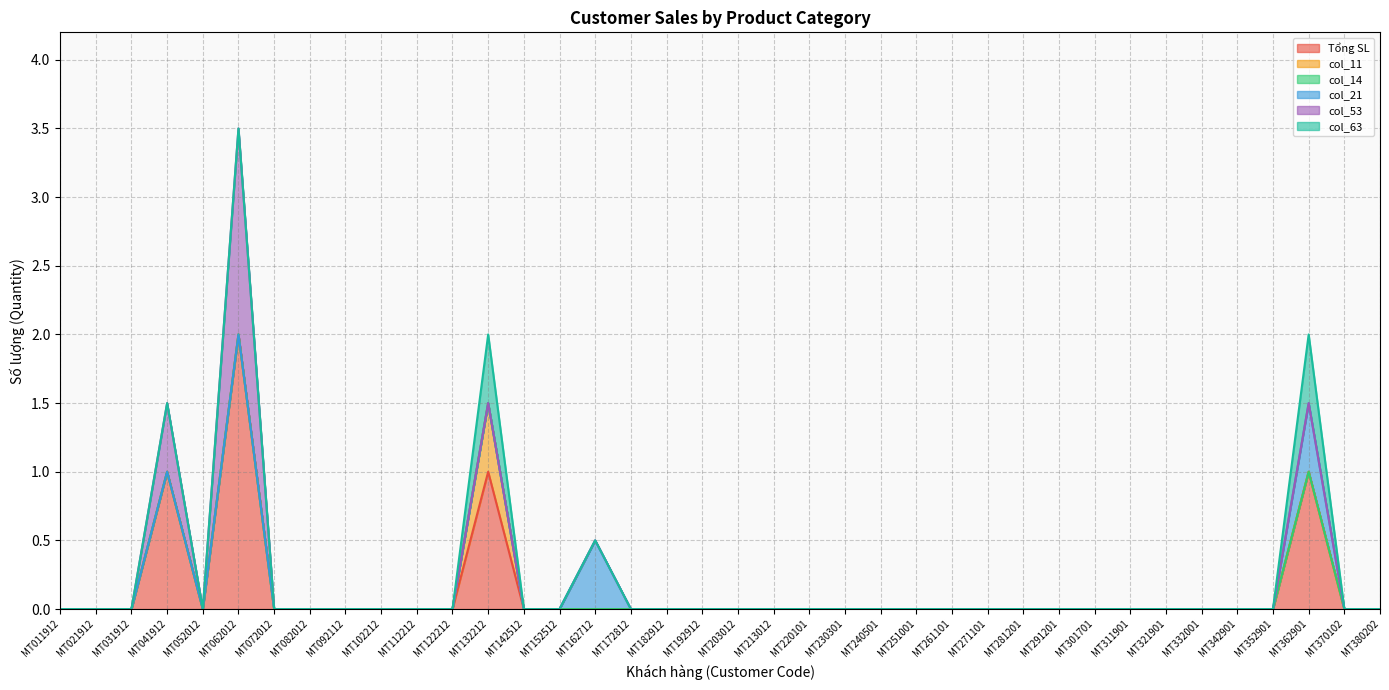

True or false: col_53 and col_21 cross at least once.

False